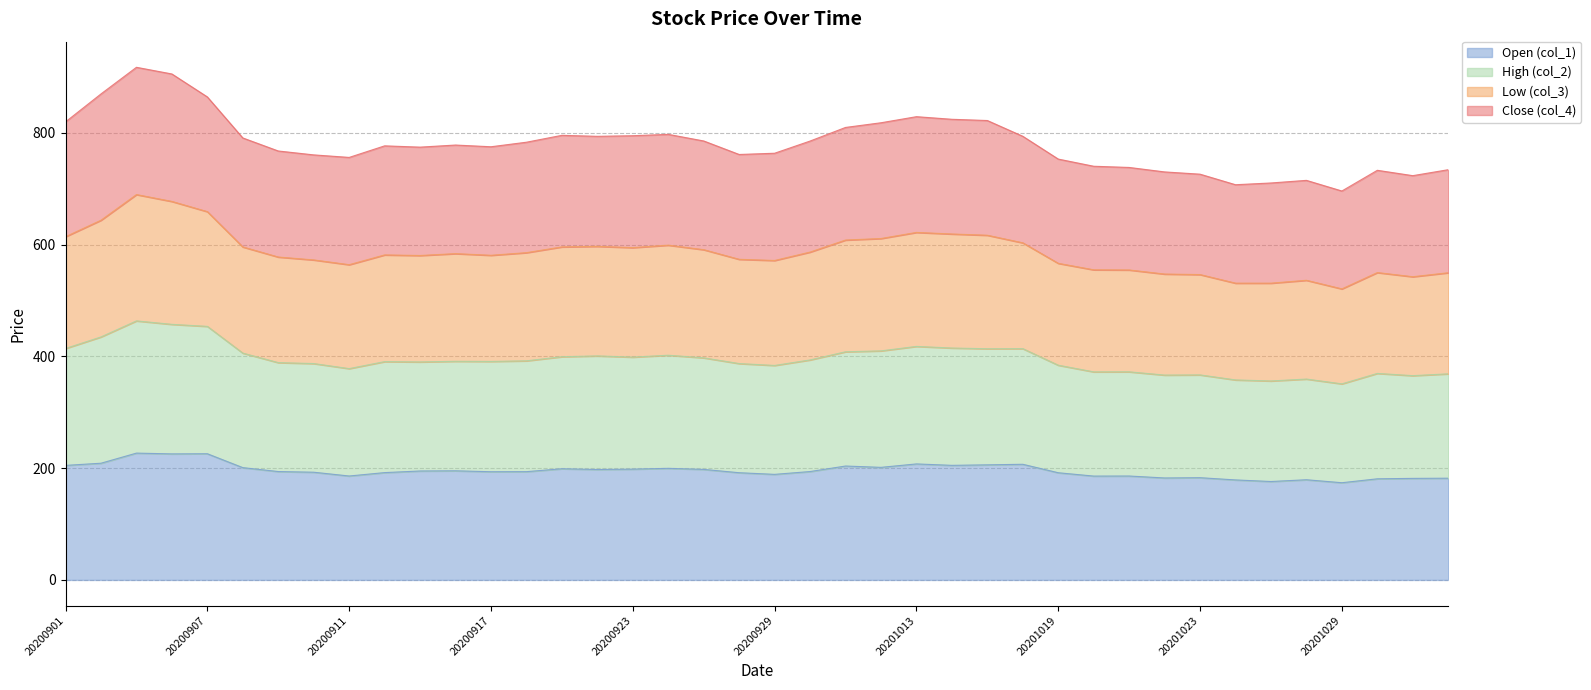

What is the maximum value for Open (col_1)?

227.0